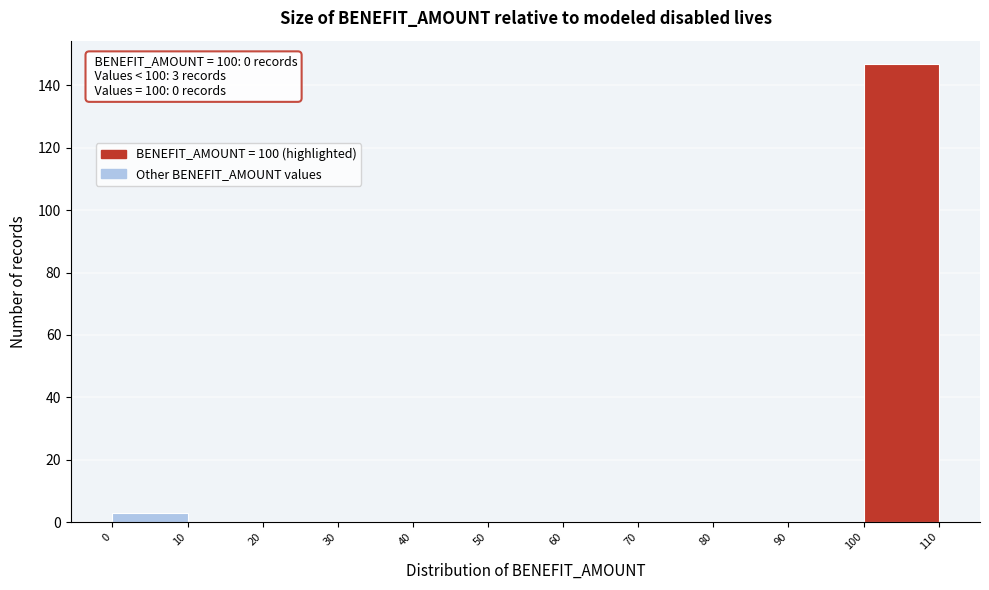

Which range on the x-axis has the tallest bar?

100 to 110